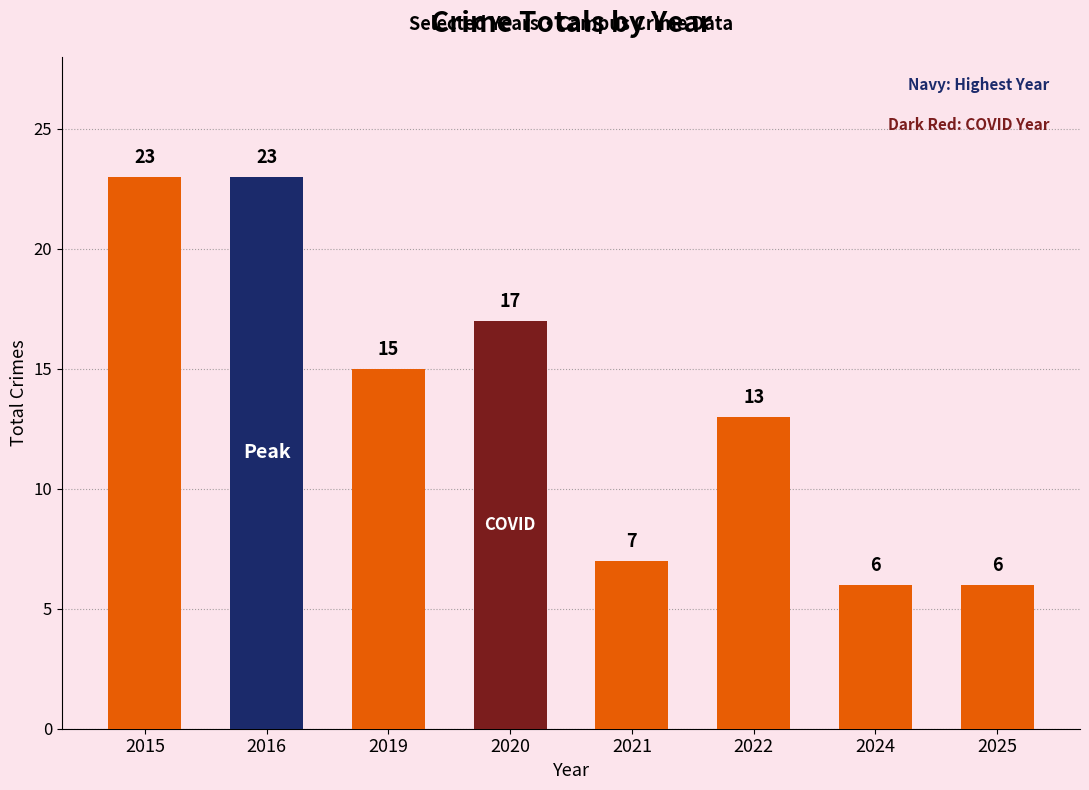

Approximately how many times larger is the value at 2016 compared to 2022?

1.8